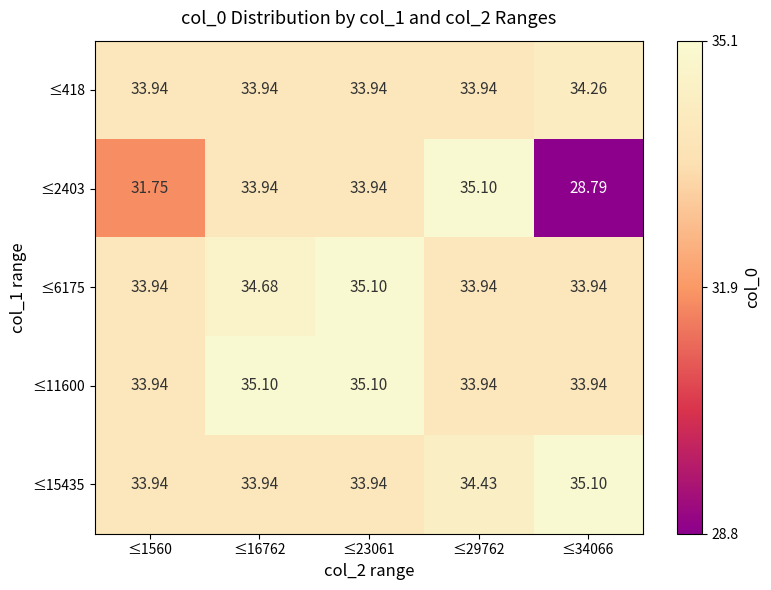

Is the value of ≤2403 at ≤16762 greater than the value of ≤15435 at ≤34066?

No